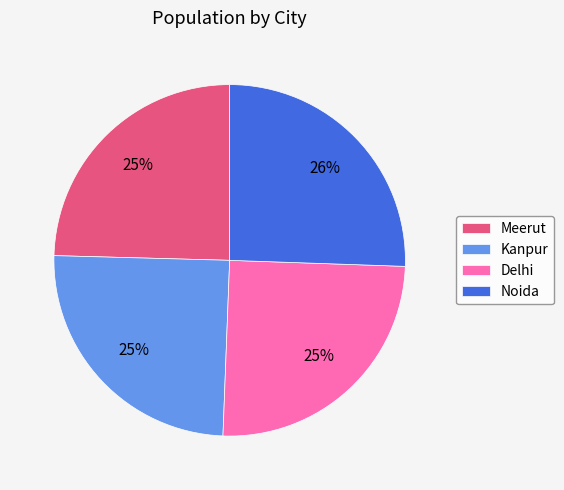

How many segments does this pie chart have?

4